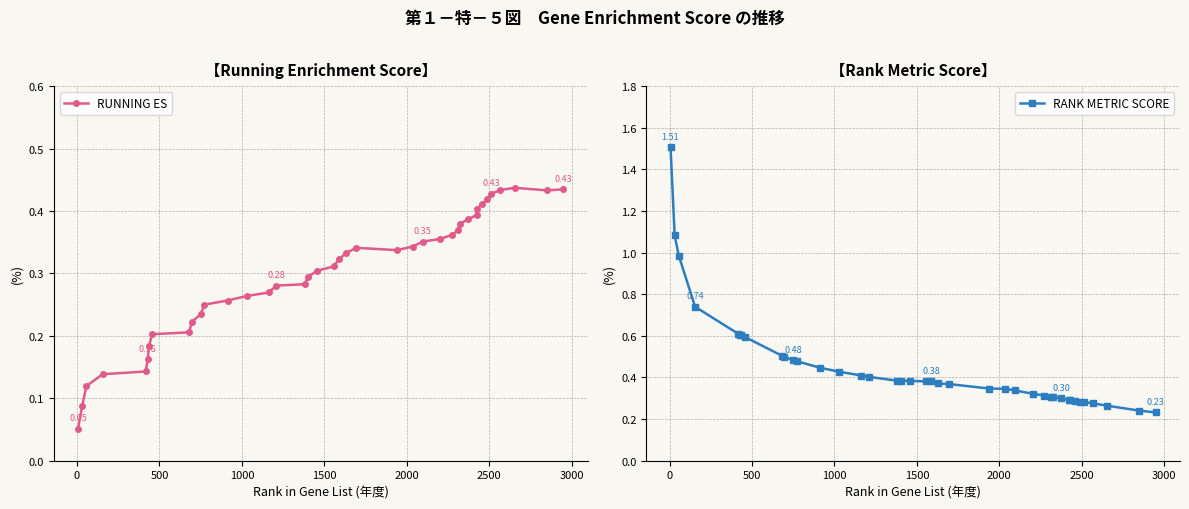

What is the difference between the maximum and minimum values in the RUNNING ES series?

0.4